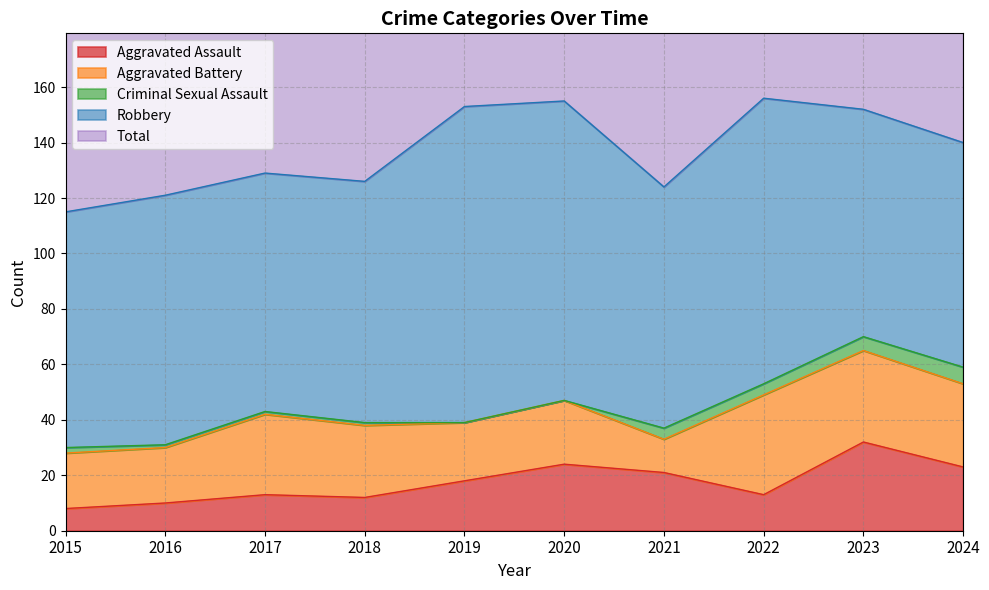

Rank the series at 2019 from lowest to highest value.

Criminal Sexual Assault, Aggravated Assault, Aggravated Battery, Robbery, Total